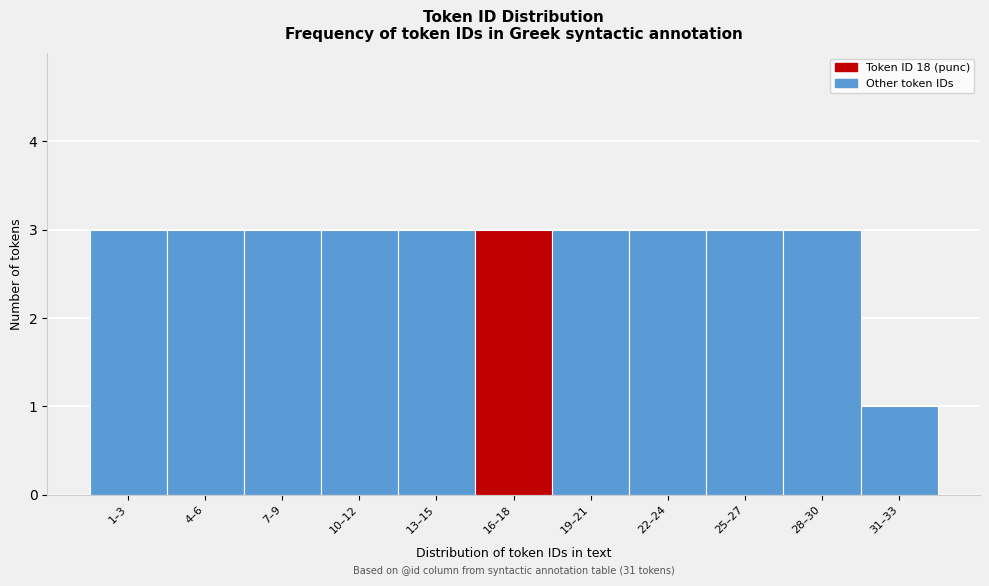

Reading left to right, extract all data points from this chart.

3	3	3	3	3	3	3	3	3	3	1